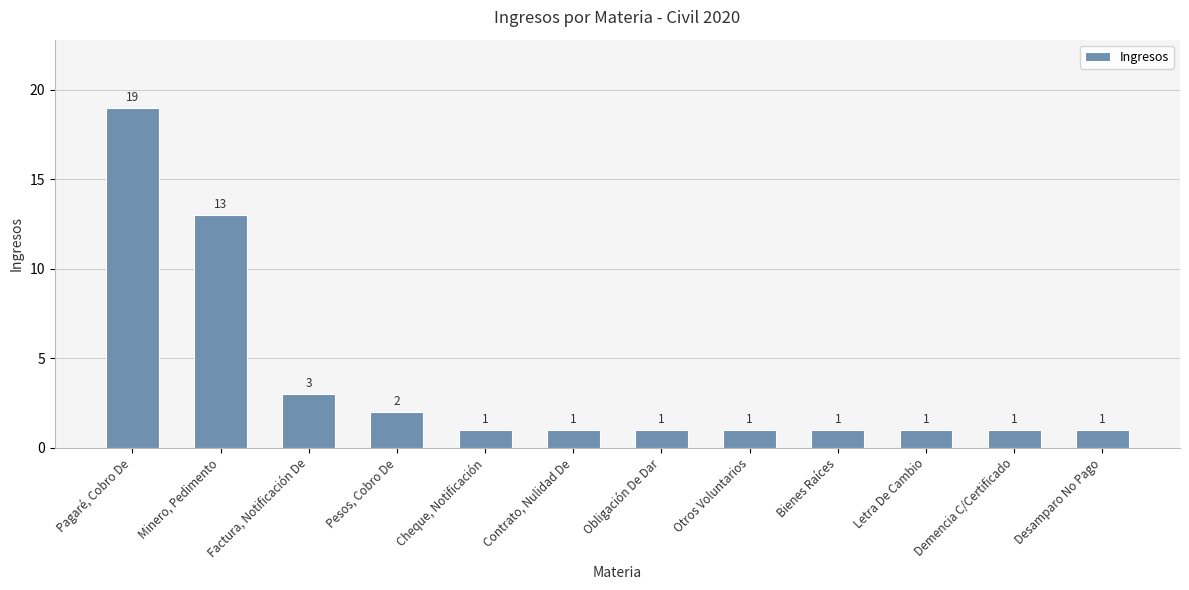

What is the label of the 9th bar from the left?

Bienes Raíces